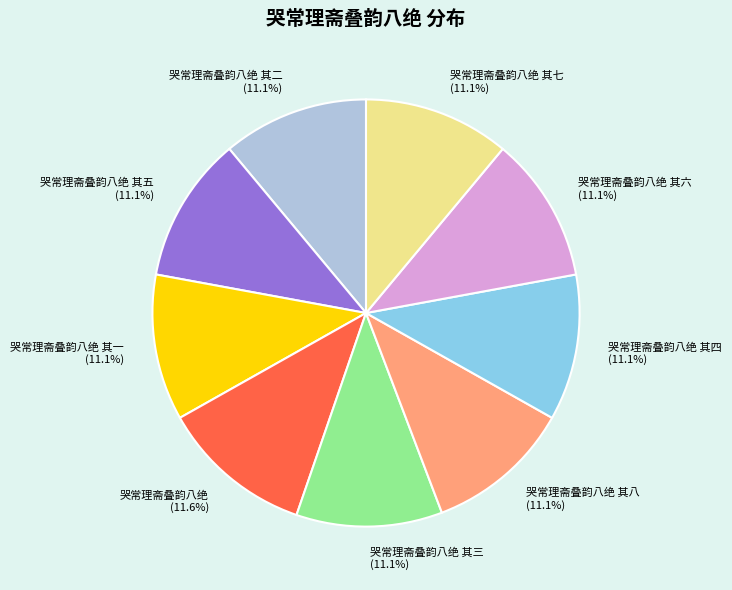

What is the largest slice in the pie chart?

哭常理斋叠韵八绝